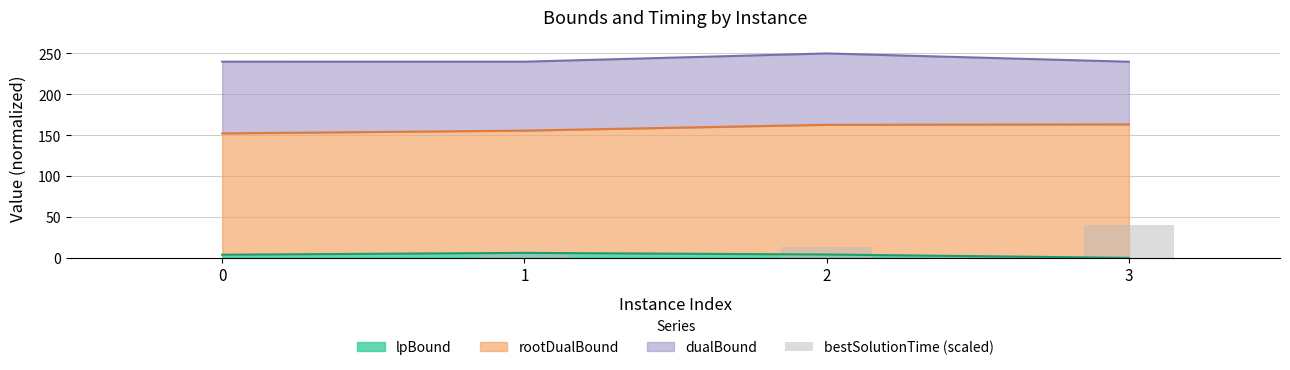

The chart shows a value of -12.0 at 0. True or false?

False